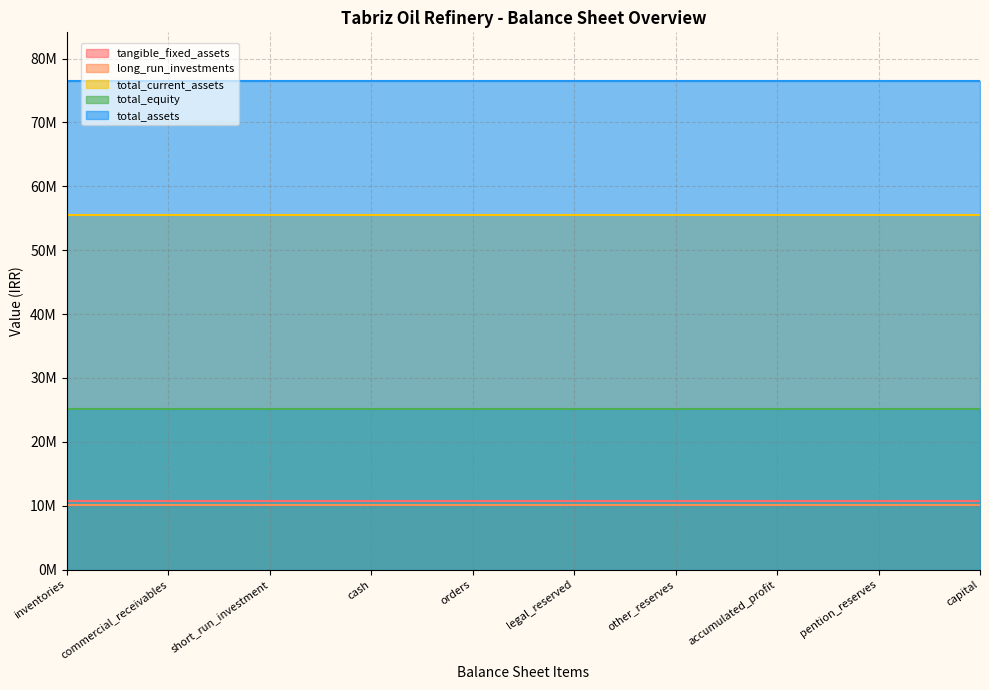

What are all the series names shown in the legend?

tangible_fixed_assets, long_run_investments, total_current_assets, total_equity, total_assets